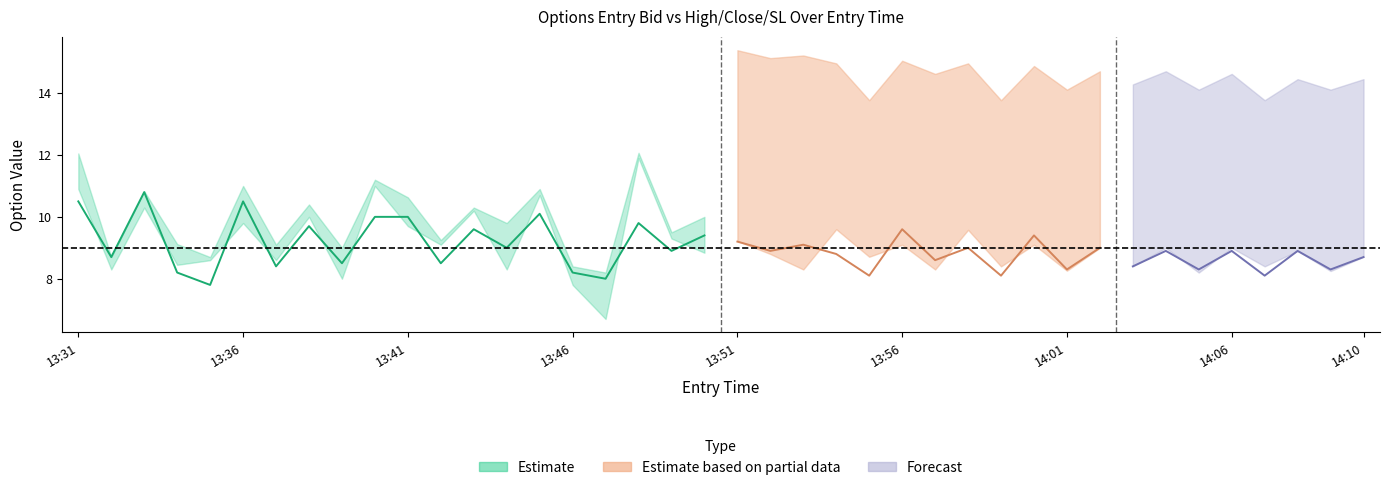

Where is the first local minimum for entry_bid?

13:32